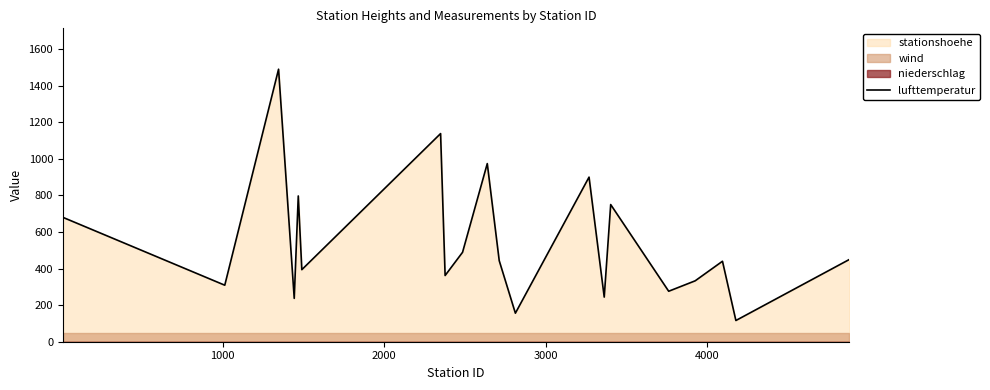

What is the value of the 4th point from the left?

237